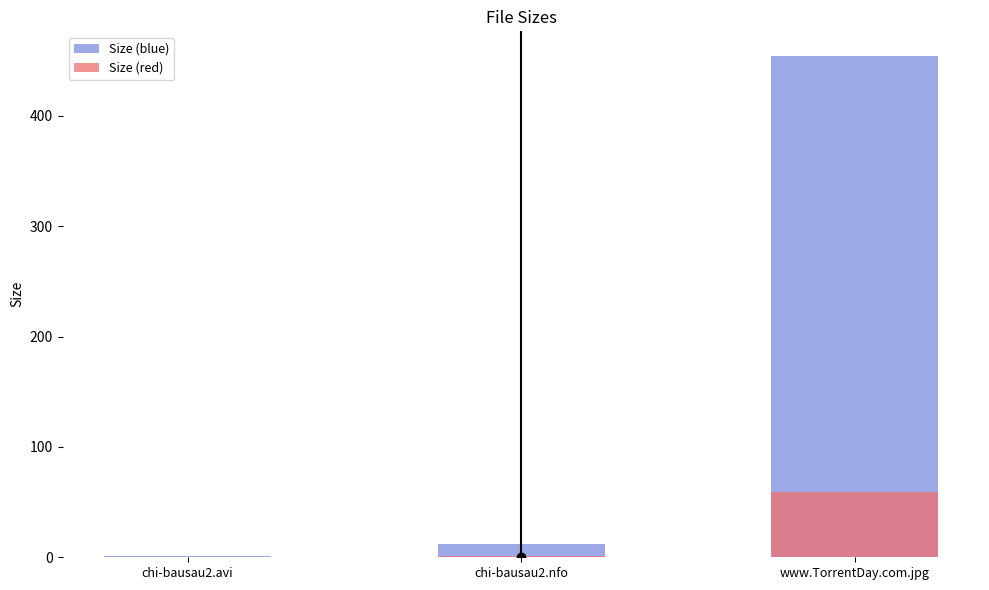

The Size (red) series shows 1.6 at chi-bausau2.nfo. True or false?

True